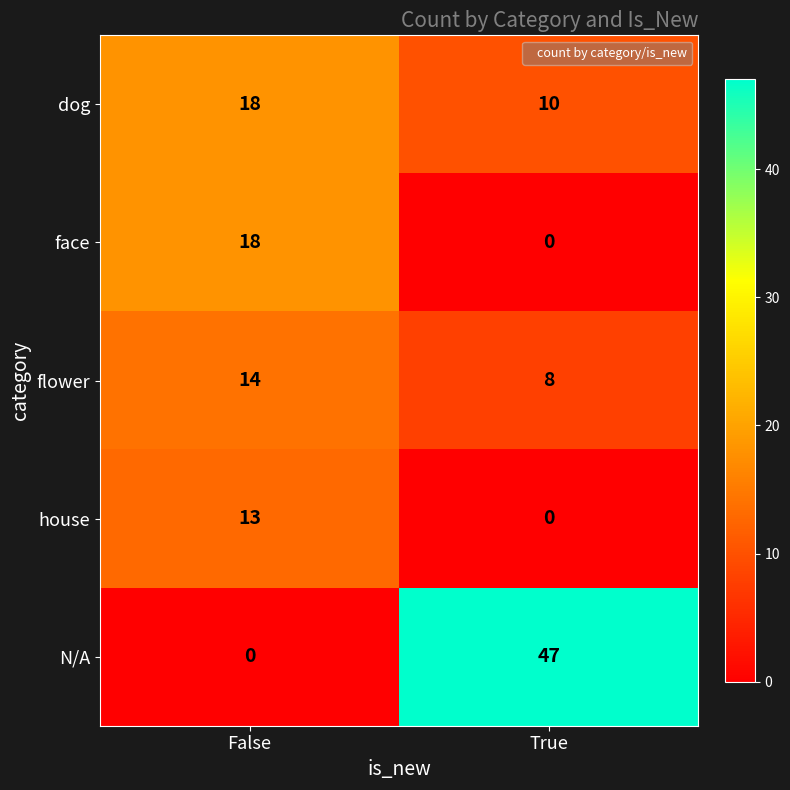

Which series has the widest spread of values?

N/A